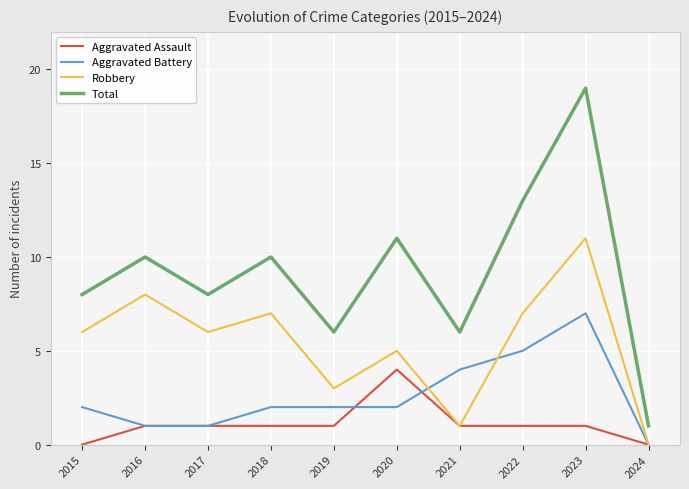

At which label does Aggravated Battery reach its minimum?

2024